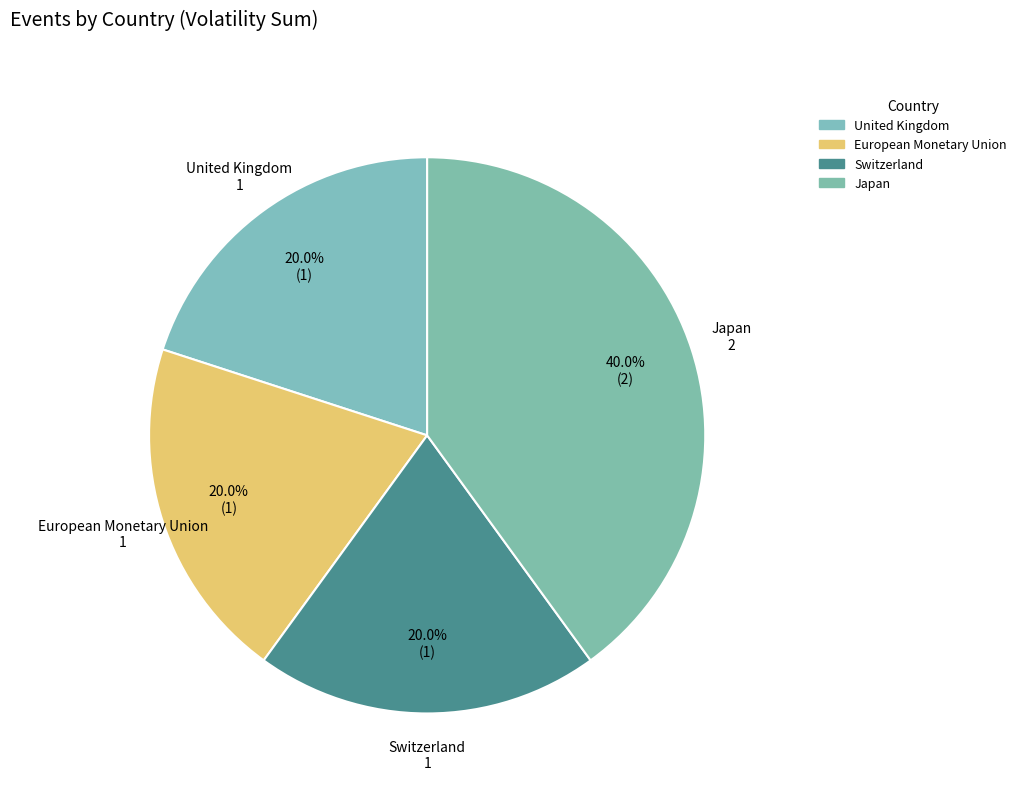

How many segments does this pie chart have?

4